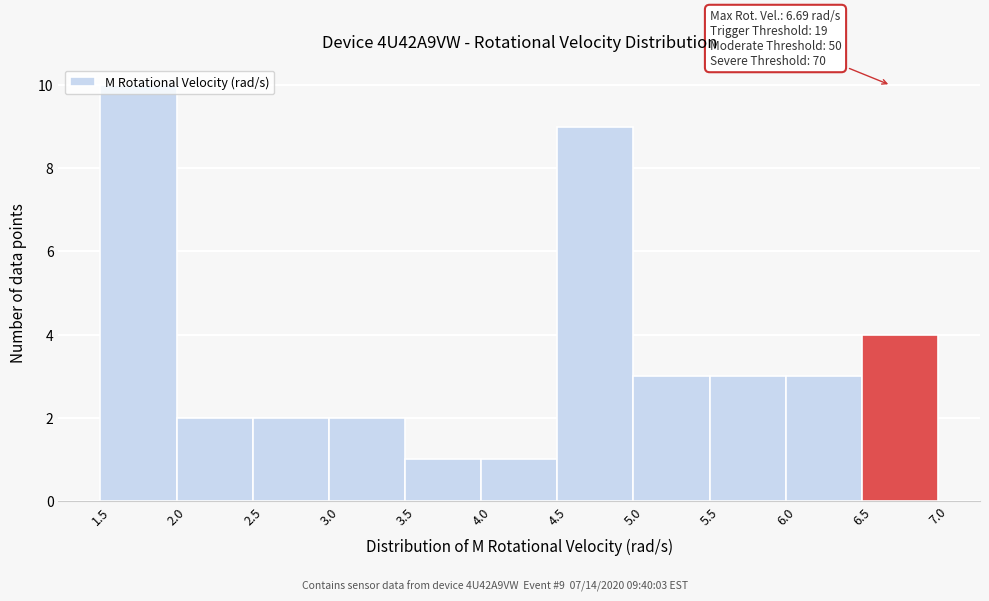

Which range on the x-axis has the tallest bar?

1.5 to 2.0